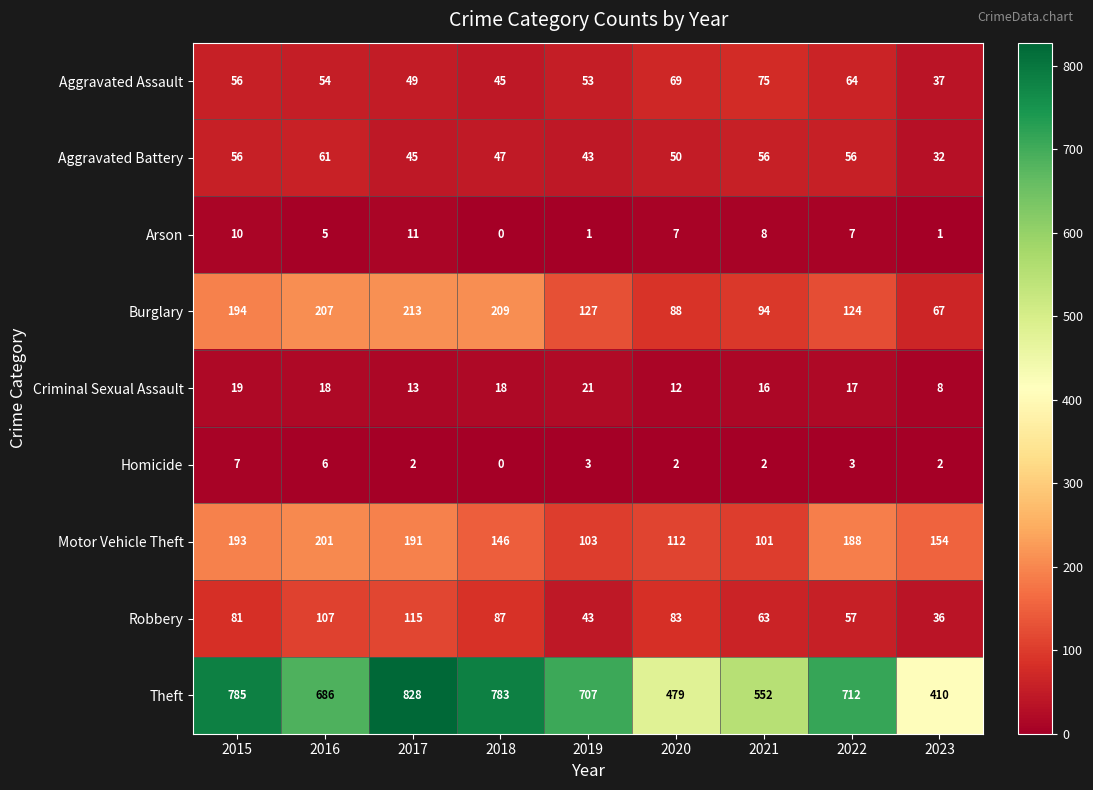

What is the difference between the maximum and second lowest values in the Homicide series?

5